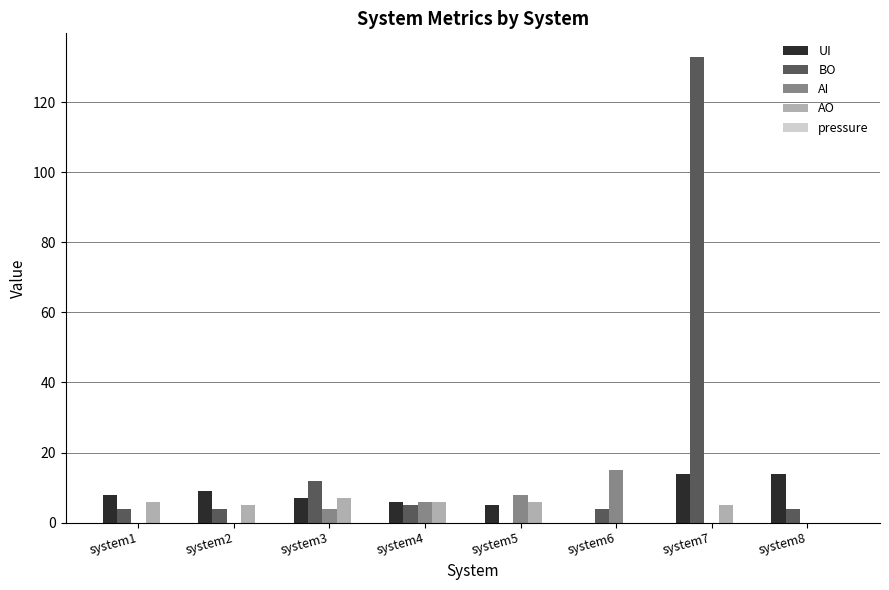

Which series has the largest total across all categories?

BO